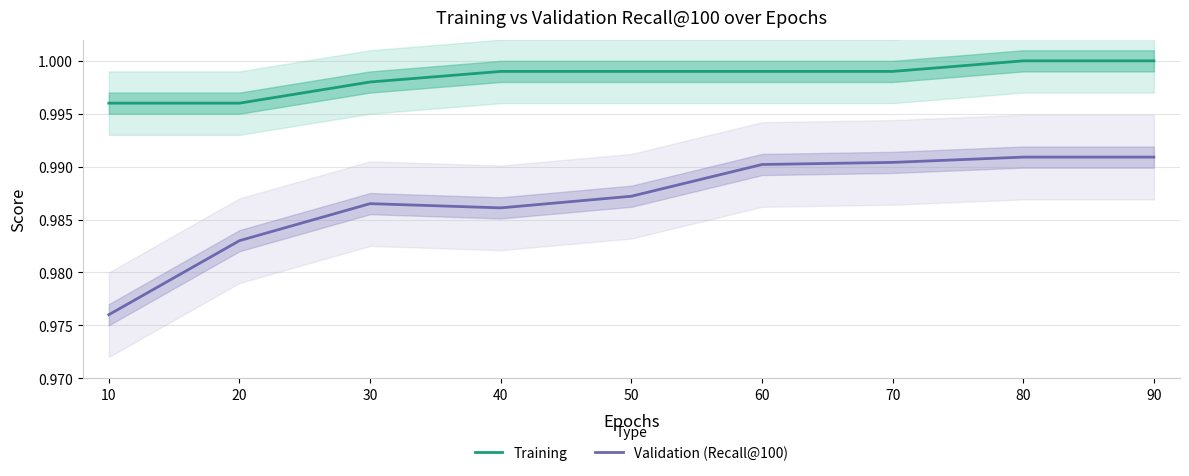

Which series has the largest range (max minus min)?

Validation (Recall@100)